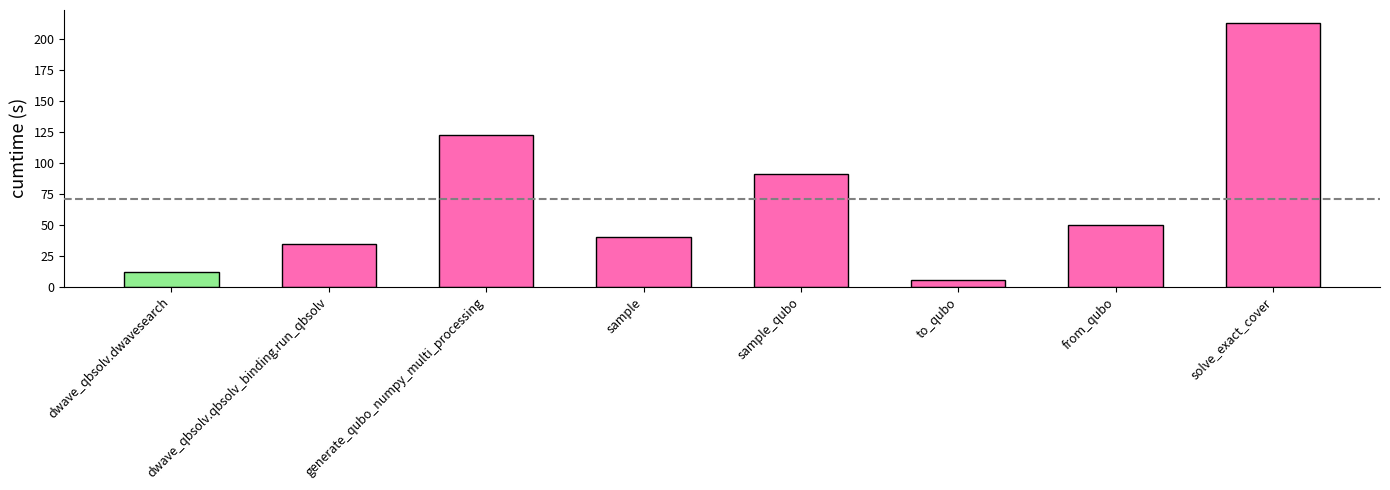

How many values exceed 49?

4